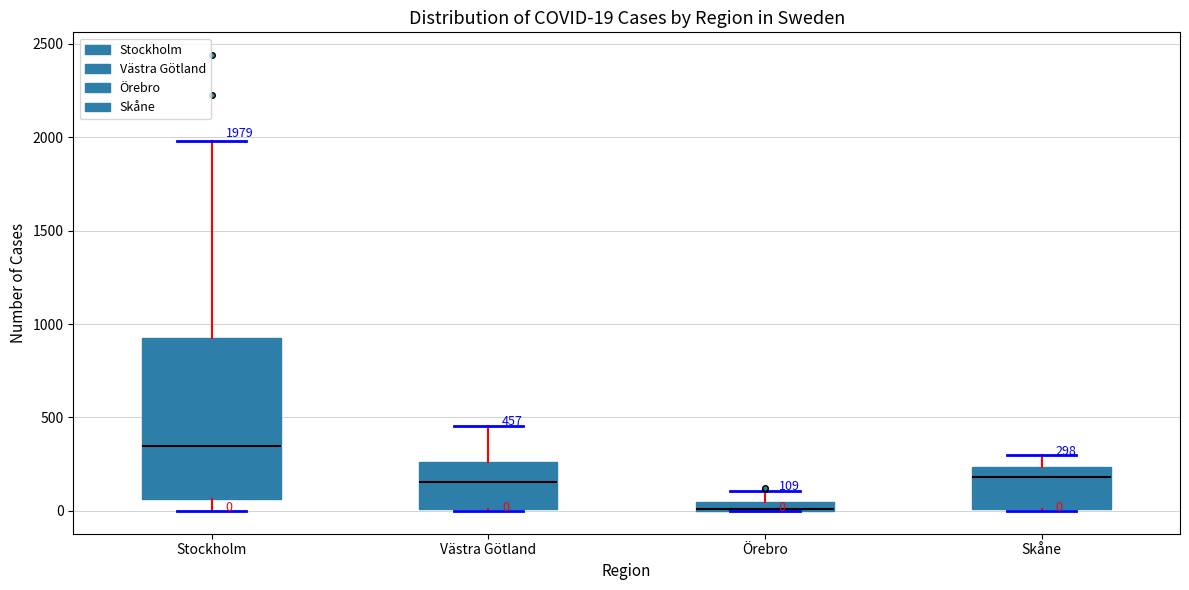

Comparing the boxes themselves (not the whiskers), which one is the tallest?

Stockholm